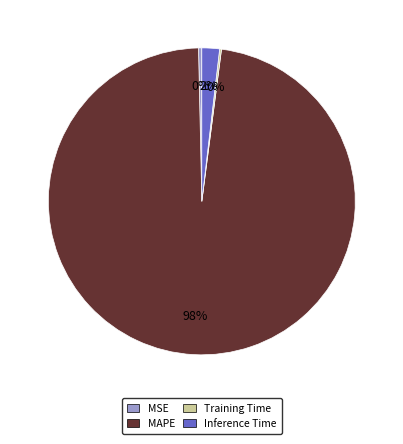

Does any single category account for the majority?

Yes